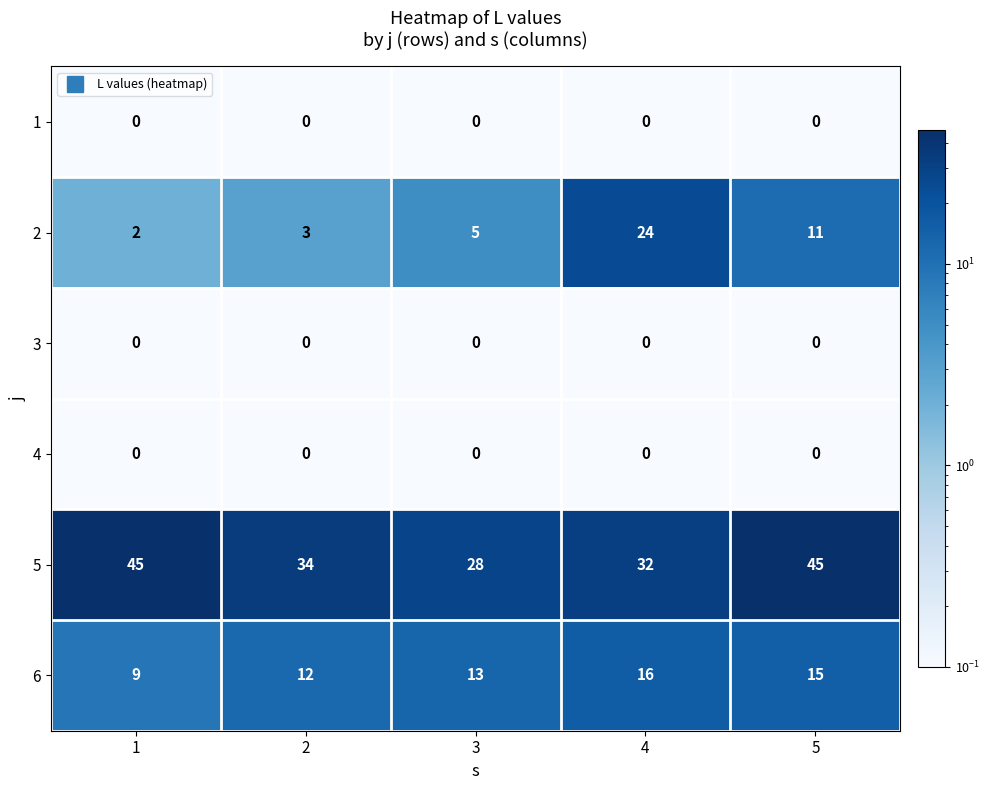

The value of 5 at 5 is 68. True or false?

False